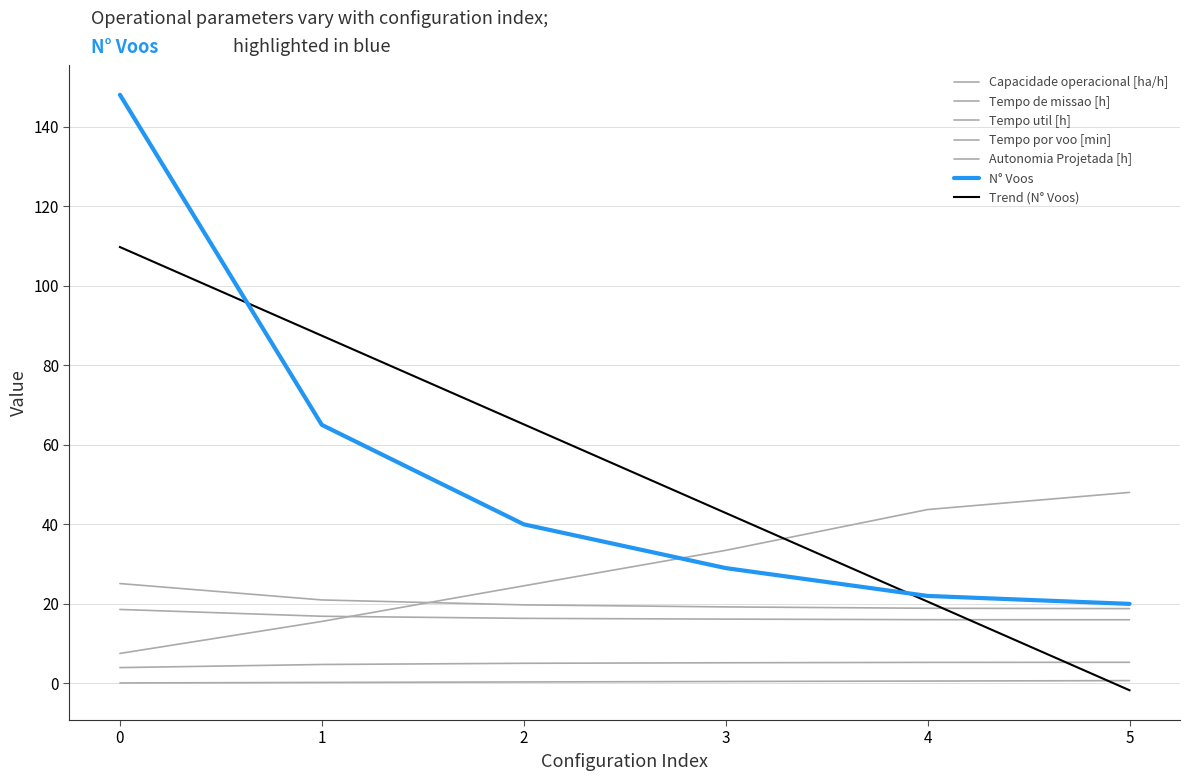

True or false: Tempo de missao [h] has more than 0 interior local peaks.

False